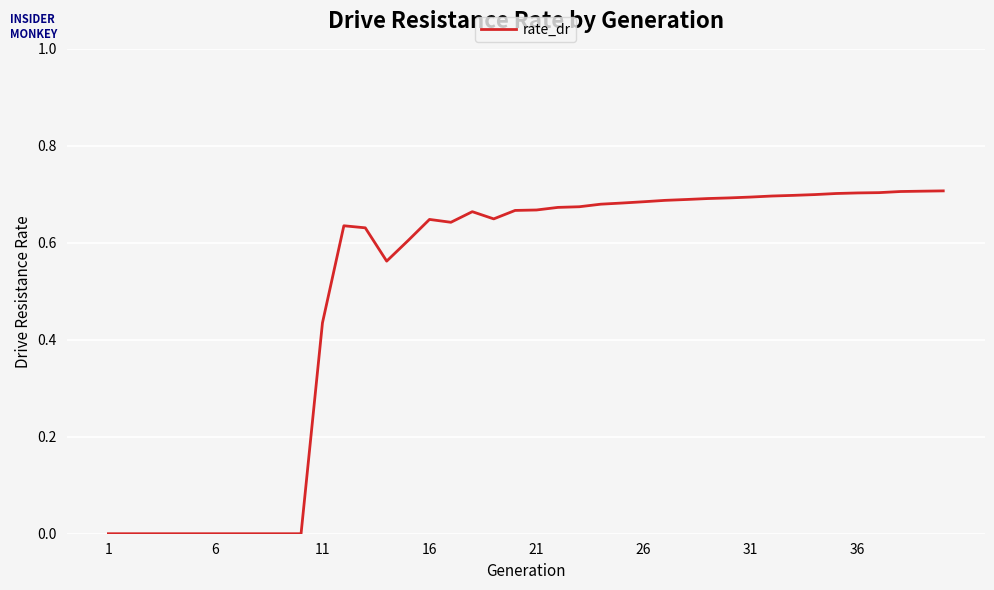

At which label is the value closest to 0?

1